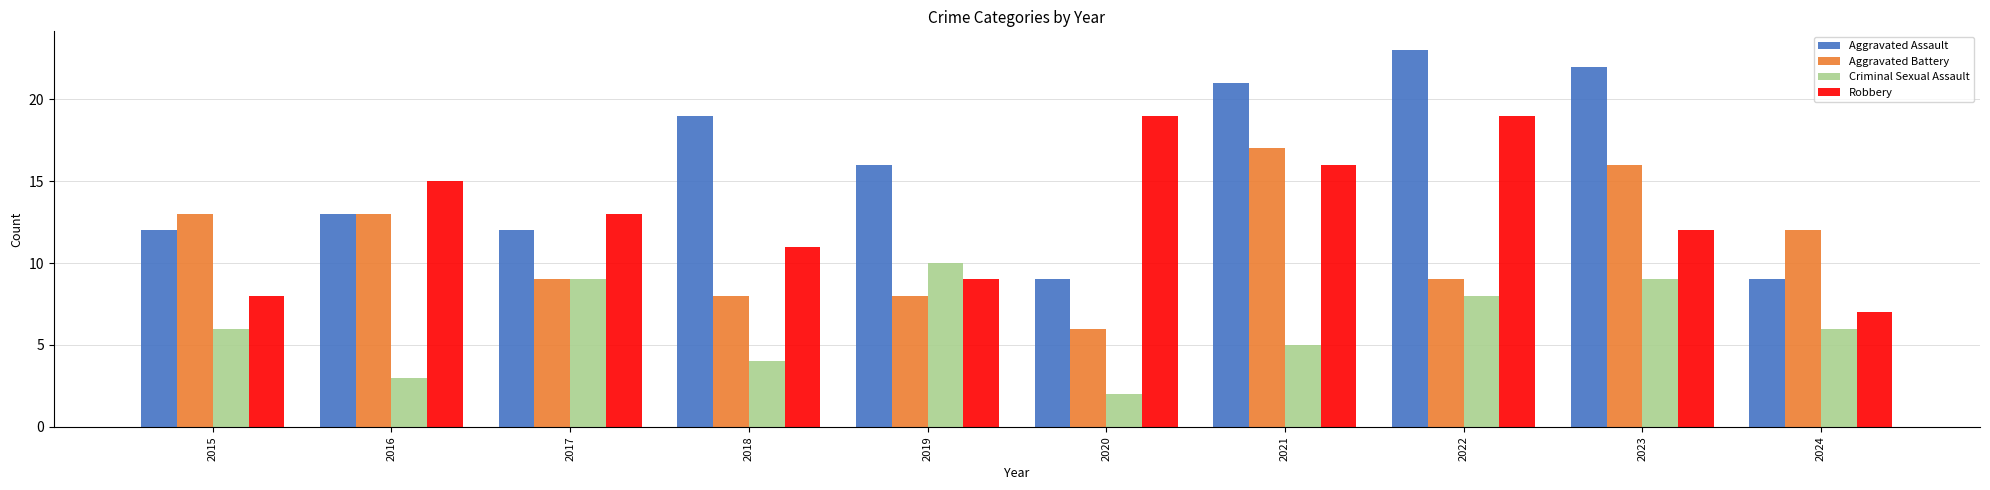

Which category has the lowest value in the Robbery series?

2024